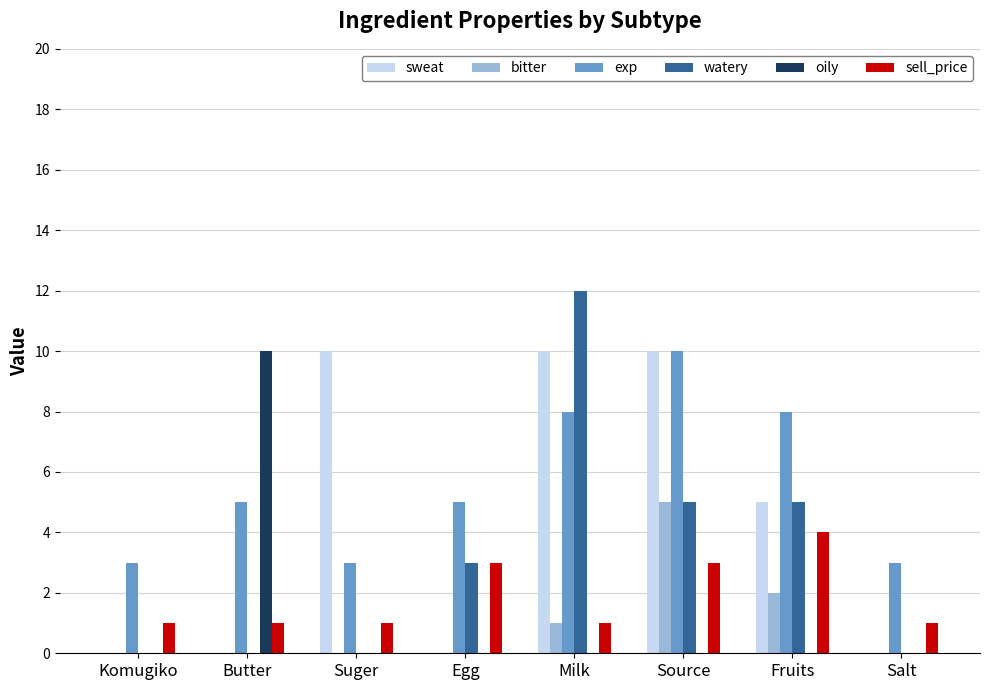

Is it true that sweat equals 10 at Suger?

True